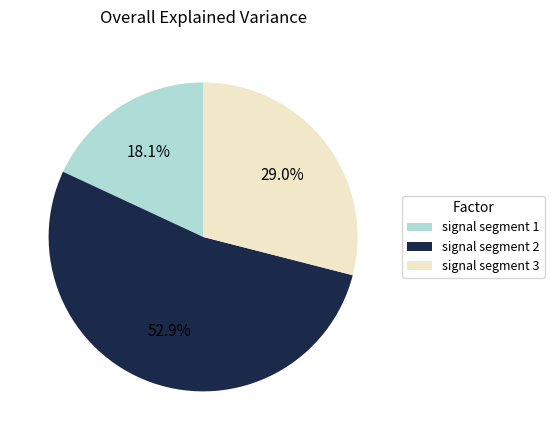

Count the number of slices in the pie.

3